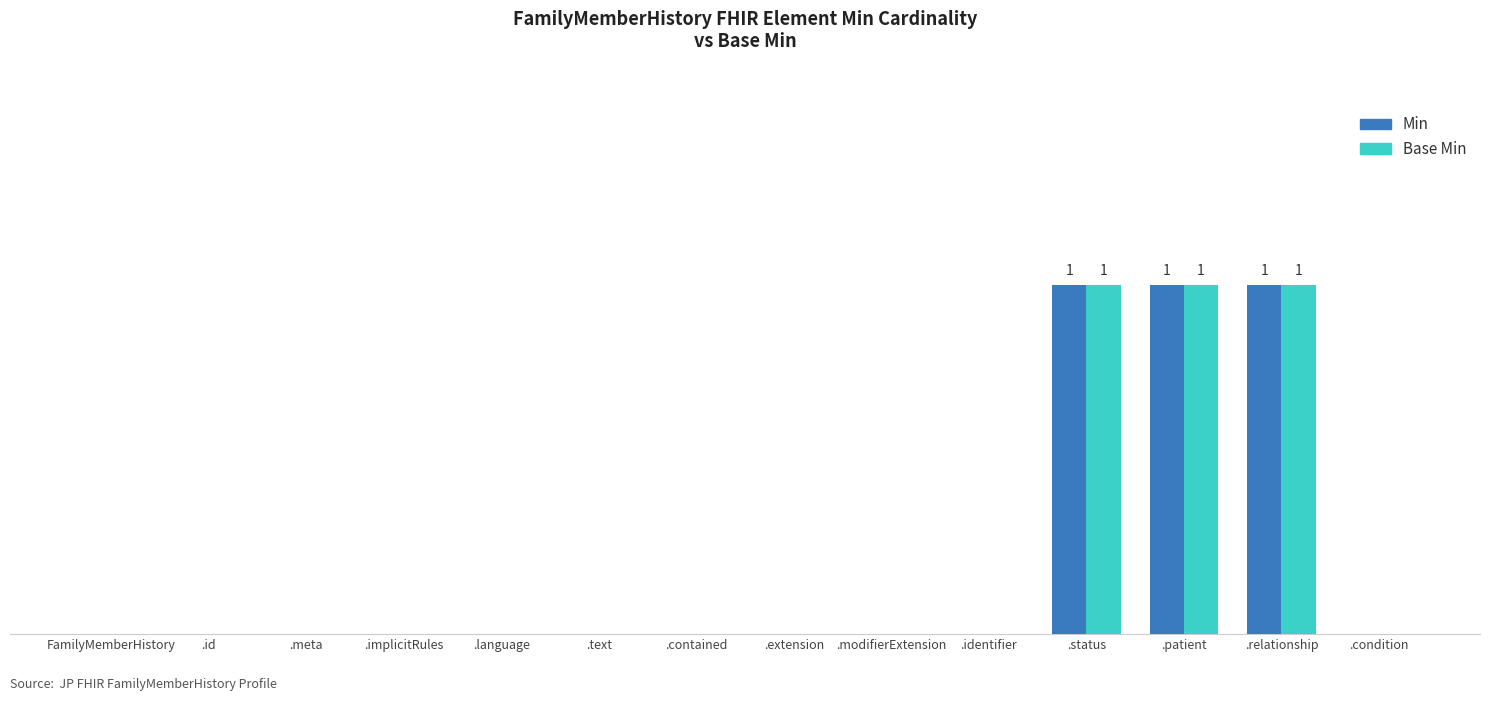

Are the bars grouped side by side (vs. stacked)?

Yes